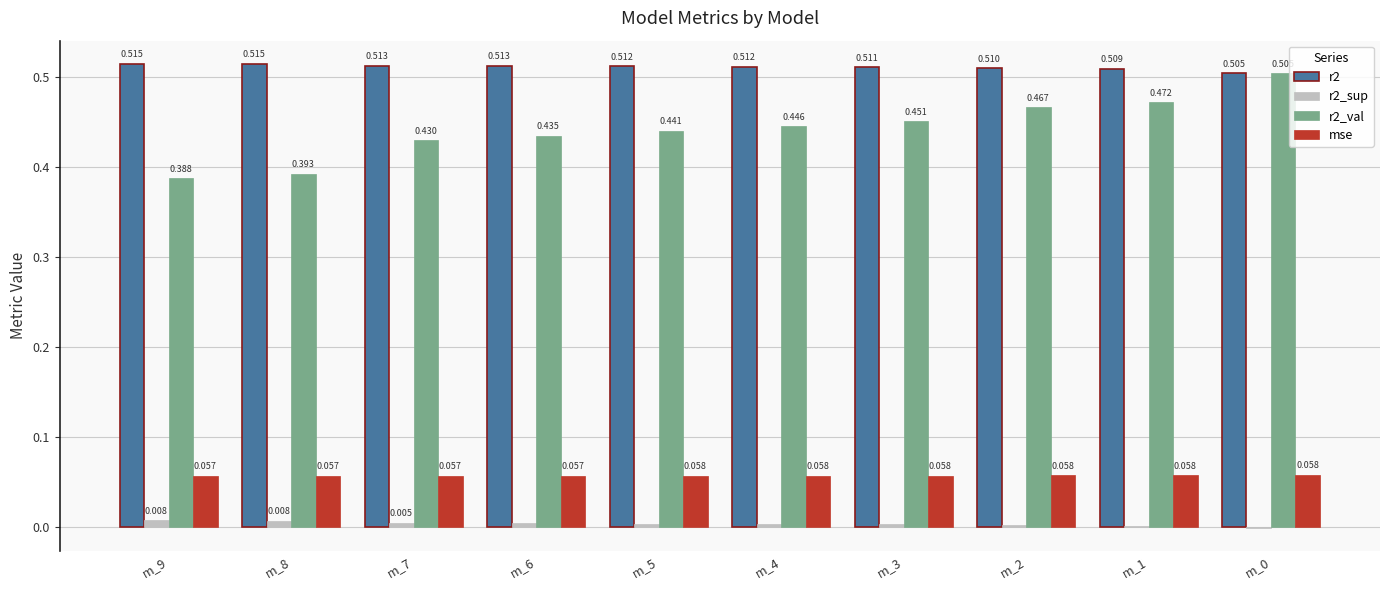

Is the value of r2 at m_2 greater than the value of r2_sup at m_5?

Yes